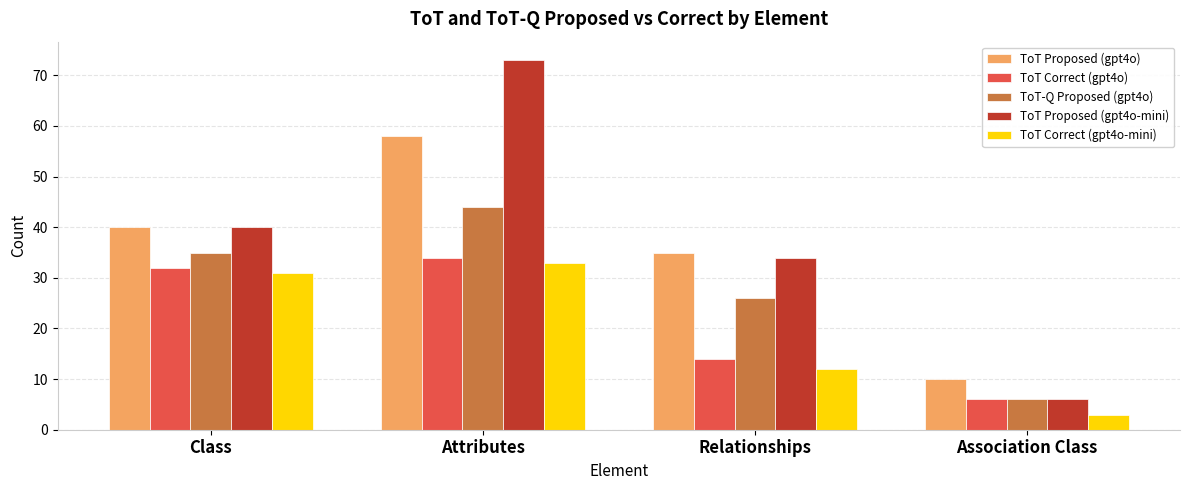

What is the label of the 1st bar from the left?

Class